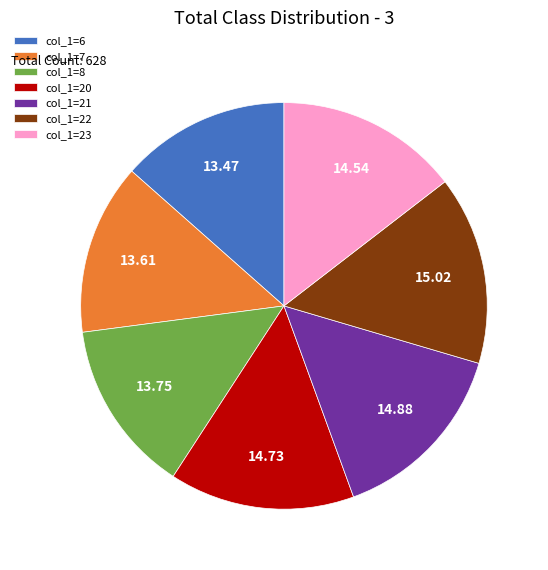

Approximately how many times larger is the value at col_1=8 compared to col_1=6?

1.0